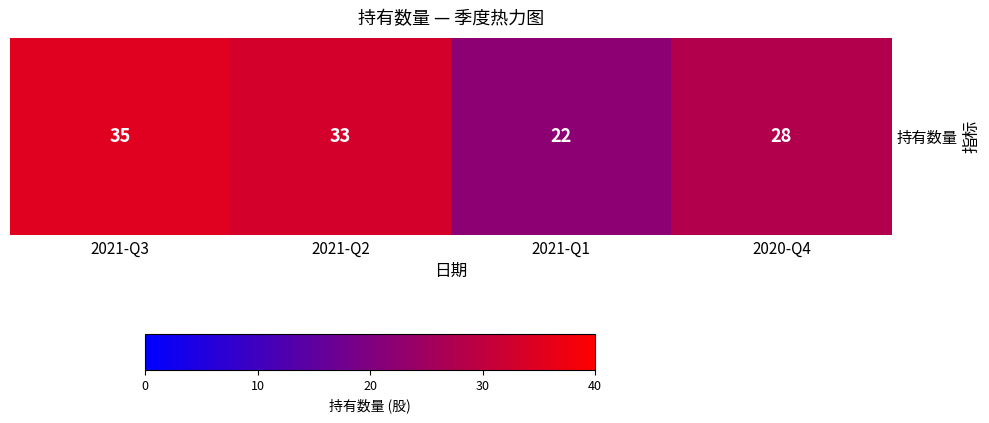

At which label is the value closest to 28?

2020-Q4